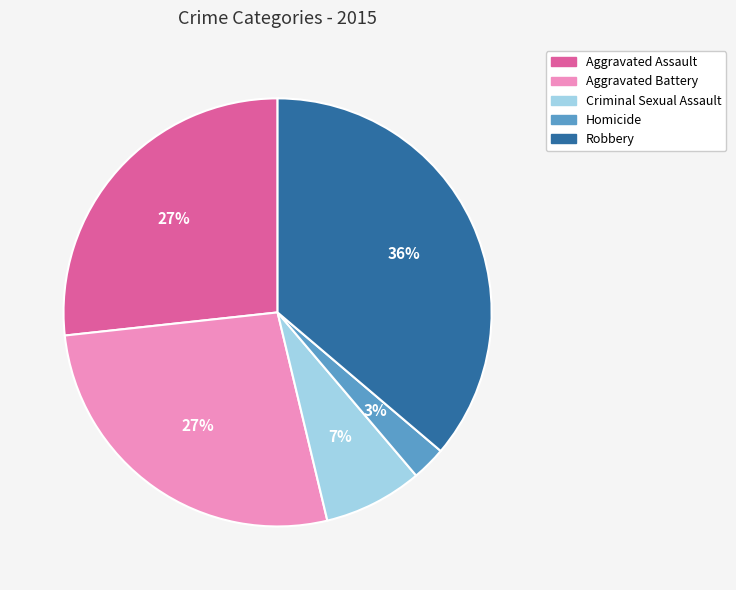

Which slice is the smallest?

Homicide